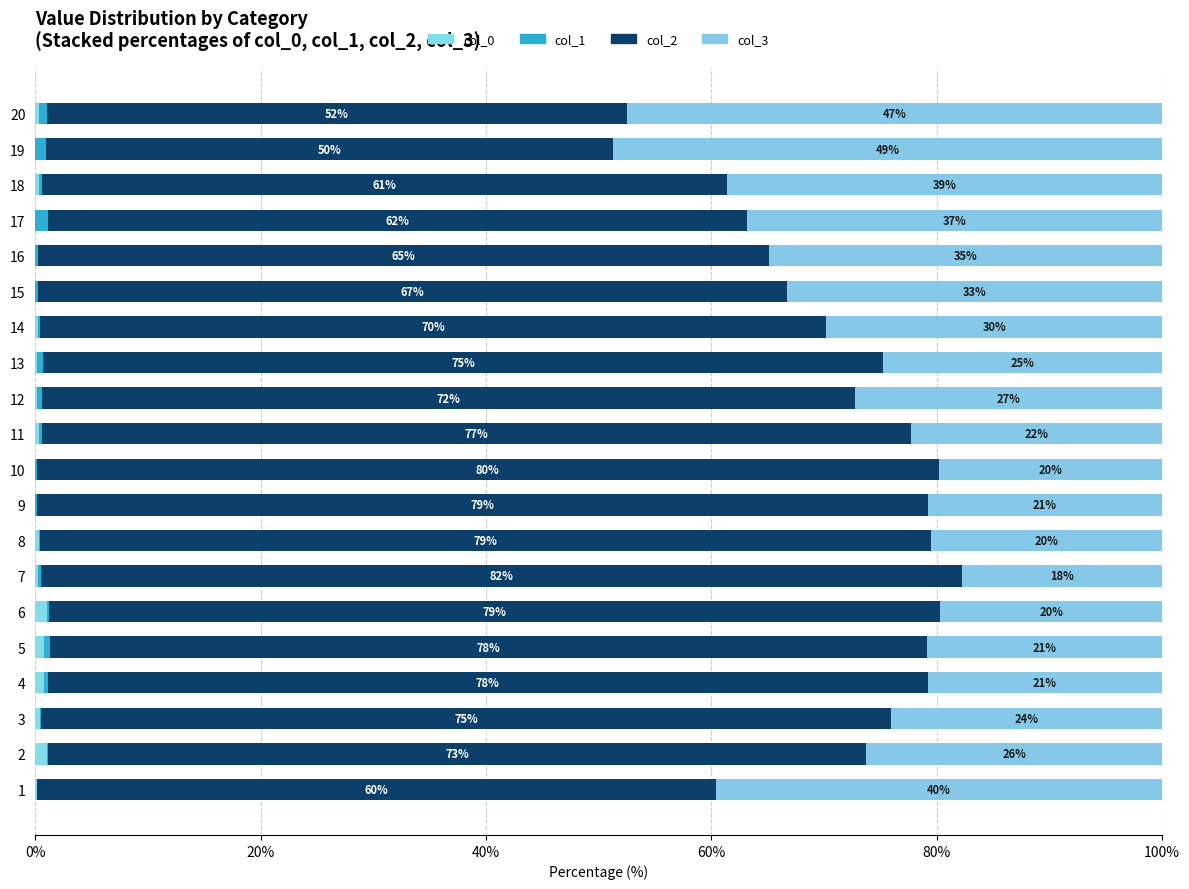

Reading left to right, what are all the values shown in this chart?

col_0: 0.2	1.0	0.4	0.7	0.8	1.0	0.2	0.3	0.0	0.0	0.3	0.2	0.2	0.2	0.0	0.0	0.0	0.3	0.0	0.3
col_1: 0.0	0.1	0.1	0.4	0.5	0.2	0.2	0.1	0.1	0.1	0.3	0.5	0.5	0.2	0.2	0.3	1.2	0.3	1.0	0.7
col_2: 60.2	72.6	75.4	78.1	77.8	79.1	81.8	79.1	79.1	80.1	77.1	72.1	74.6	69.8	66.5	64.8	62.0	60.8	50.3	51.5
col_3: 39.6	26.2	24.0	20.8	20.9	19.7	17.7	20.5	20.8	19.8	22.3	27.3	24.7	29.8	33.3	34.9	36.8	38.6	48.7	47.5